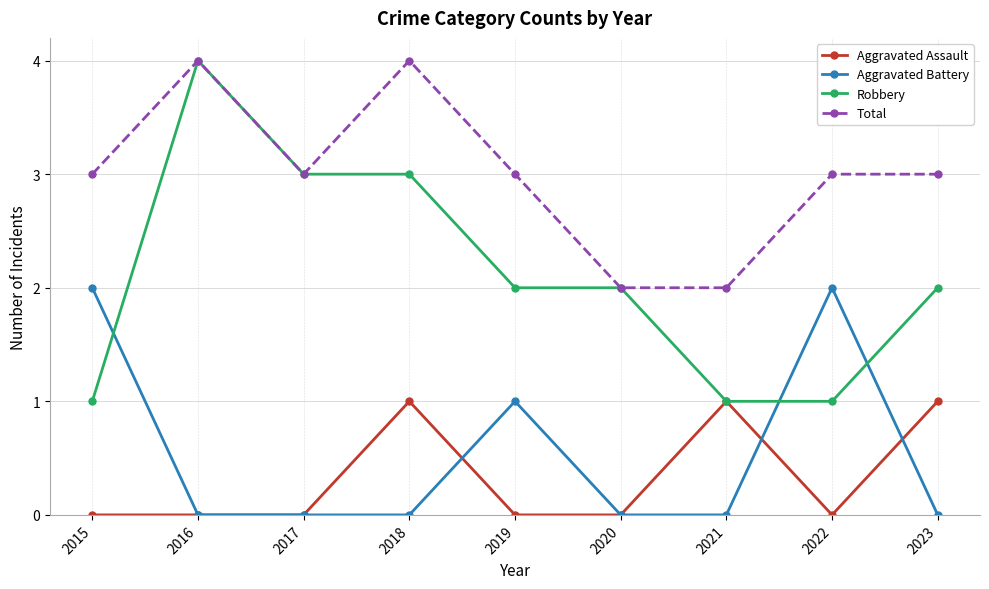

Between 2017 and 2021, which series saw the biggest shift?

Robbery